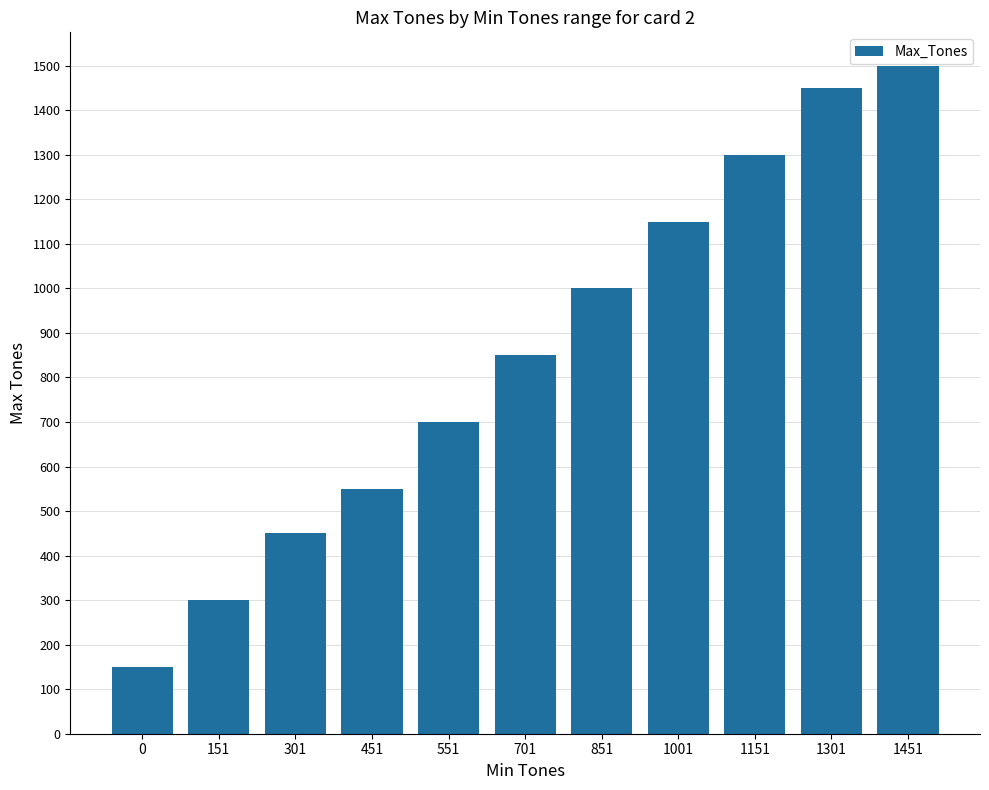

Reading left to right, transcribe all the data shown in this chart.

150	300	450	550	700	850	1000	1150	1300	1450	1500